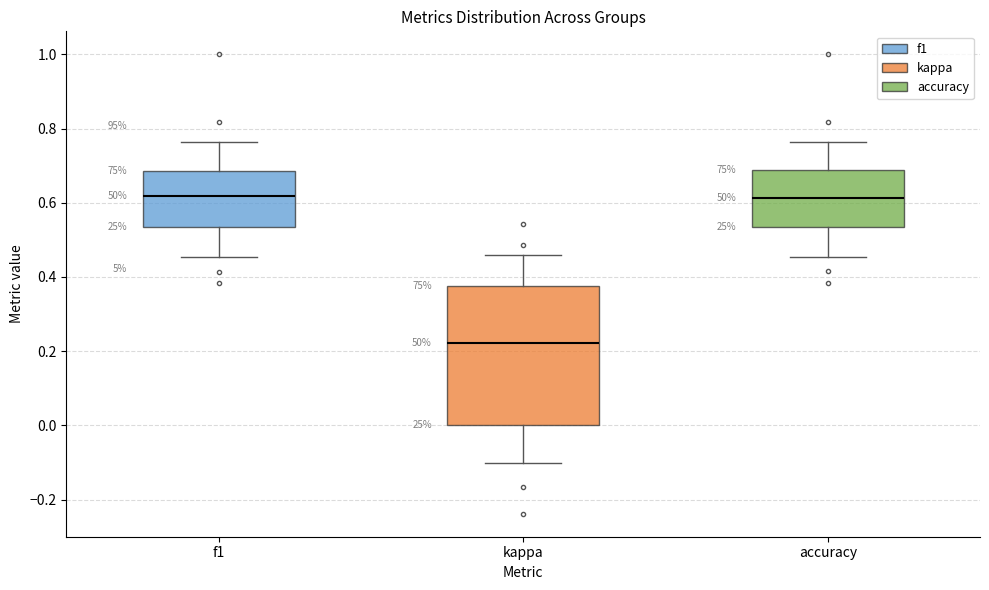

Reading left to right, read every box against the y-axis: the position of its median line, the range the box covers, and the ends of its whiskers. The values are not printed on the chart, so give them approximately, as read against the axis.

f1: median 0.62, box 0.54 to 0.68, whiskers 0.46 to 0.76
kappa: median 0.22, box 0.00 to 0.38, whiskers -0.10 to 0.46
accuracy: median 0.62, box 0.54 to 0.68, whiskers 0.46 to 0.76